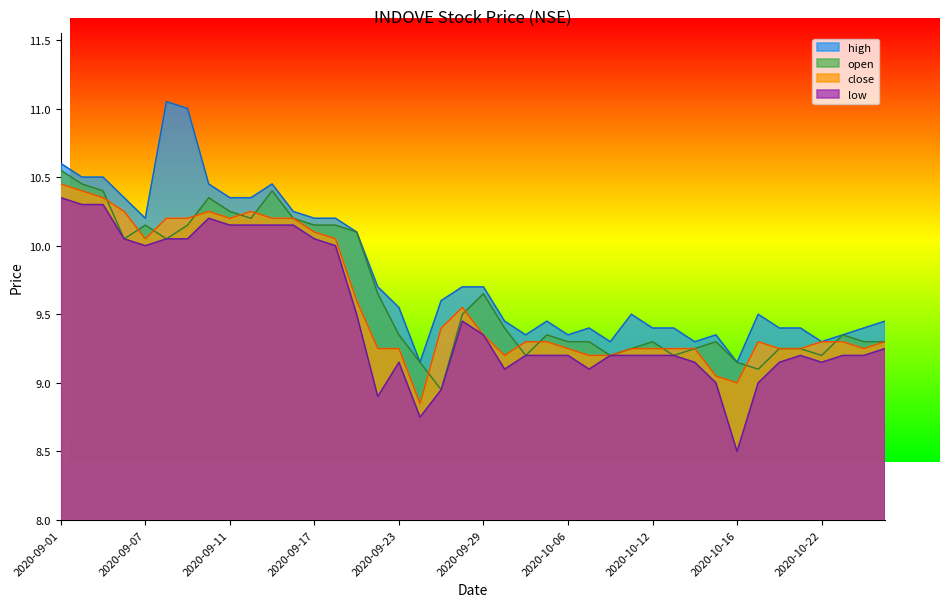

Reading left to right, extract all data points from this chart.

close: 2020-09-01=10.4	2020-09-02=10.4	2020-09-03=10.3	2020-09-04=10.2	2020-09-07=10.1	2020-09-08=10.2	2020-09-09=10.2	2020-09-10=10.2	2020-09-11=10.2	2020-09-14=10.2	2020-09-15=10.2	2020-09-16=10.2	2020-09-17=10.1	2020-09-18=10.1	2020-09-21=9.6	2020-09-22=9.2	2020-09-23=9.2	2020-09-24=8.8	2020-09-25=9.4	2020-09-28=9.6	2020-09-29=9.3	2020-09-30=9.2	2020-10-01=9.3	2020-10-05=9.3	2020-10-06=9.2	2020-10-07=9.2	2020-10-08=9.2	2020-10-09=9.2	2020-10-12=9.2	2020-10-13=9.2	2020-10-14=9.2	2020-10-15=9.1	2020-10-16=9.0	2020-10-19=9.3	2020-10-20=9.2	2020-10-21=9.2	2020-10-22=9.3	2020-10-23=9.3	2020-10-26=9.2	2020-10-27=9.3
open: 2020-09-01=10.6	2020-09-02=10.4	2020-09-03=10.4	2020-09-04=10.1	2020-09-07=10.2	2020-09-08=10.1	2020-09-09=10.2	2020-09-10=10.3	2020-09-11=10.2	2020-09-14=10.2	2020-09-15=10.4	2020-09-16=10.2	2020-09-17=10.2	2020-09-18=10.2	2020-09-21=10.1	2020-09-22=9.7	2020-09-23=9.3	2020-09-24=9.2	2020-09-25=8.9	2020-09-28=9.5	2020-09-29=9.7	2020-09-30=9.4	2020-10-01=9.2	2020-10-05=9.3	2020-10-06=9.3	2020-10-07=9.3	2020-10-08=9.2	2020-10-09=9.2	2020-10-12=9.3	2020-10-13=9.2	2020-10-14=9.2	2020-10-15=9.3	2020-10-16=9.2	2020-10-19=9.1	2020-10-20=9.2	2020-10-21=9.2	2020-10-22=9.2	2020-10-23=9.3	2020-10-26=9.3	2020-10-27=9.3
high: 2020-09-01=10.6	2020-09-02=10.5	2020-09-03=10.5	2020-09-04=10.3	2020-09-07=10.2	2020-09-08=11.1	2020-09-09=11.0	2020-09-10=10.4	2020-09-11=10.3	2020-09-14=10.3	2020-09-15=10.4	2020-09-16=10.2	2020-09-17=10.2	2020-09-18=10.2	2020-09-21=10.1	2020-09-22=9.7	2020-09-23=9.6	2020-09-24=9.2	2020-09-25=9.6	2020-09-28=9.7	2020-09-29=9.7	2020-09-30=9.4	2020-10-01=9.3	2020-10-05=9.4	2020-10-06=9.3	2020-10-07=9.4	2020-10-08=9.3	2020-10-09=9.5	2020-10-12=9.4	2020-10-13=9.4	2020-10-14=9.3	2020-10-15=9.3	2020-10-16=9.2	2020-10-19=9.5	2020-10-20=9.4	2020-10-21=9.4	2020-10-22=9.3	2020-10-23=9.3	2020-10-26=9.4	2020-10-27=9.4
low: 2020-09-01=10.3	2020-09-02=10.3	2020-09-03=10.3	2020-09-04=10.1	2020-09-07=10.0	2020-09-08=10.1	2020-09-09=10.1	2020-09-10=10.2	2020-09-11=10.2	2020-09-14=10.2	2020-09-15=10.2	2020-09-16=10.2	2020-09-17=10.1	2020-09-18=10.0	2020-09-21=9.5	2020-09-22=8.9	2020-09-23=9.2	2020-09-24=8.8	2020-09-25=8.9	2020-09-28=9.4	2020-09-29=9.3	2020-09-30=9.1	2020-10-01=9.2	2020-10-05=9.2	2020-10-06=9.2	2020-10-07=9.1	2020-10-08=9.2	2020-10-09=9.2	2020-10-12=9.2	2020-10-13=9.2	2020-10-14=9.2	2020-10-15=9.0	2020-10-16=8.5	2020-10-19=9.0	2020-10-20=9.2	2020-10-21=9.2	2020-10-22=9.2	2020-10-23=9.2	2020-10-26=9.2	2020-10-27=9.2